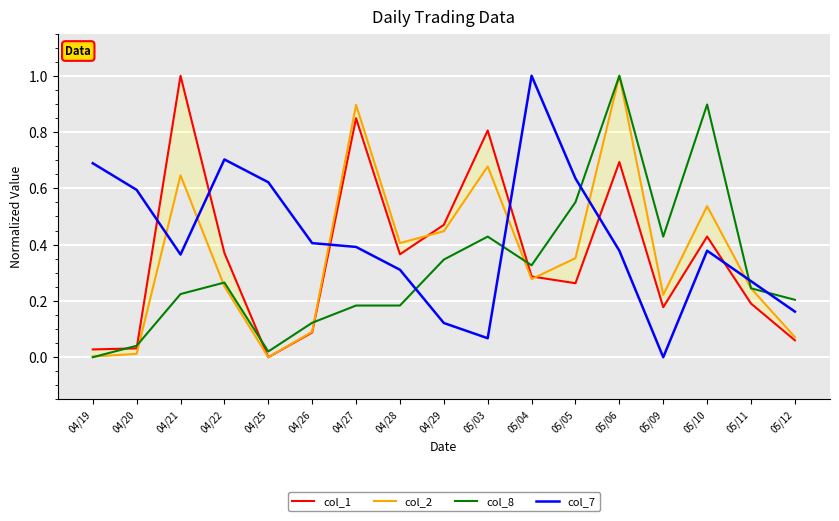

At 05/05, list the series in order from largest to smallest.

col_7, col_8, col_2, col_1